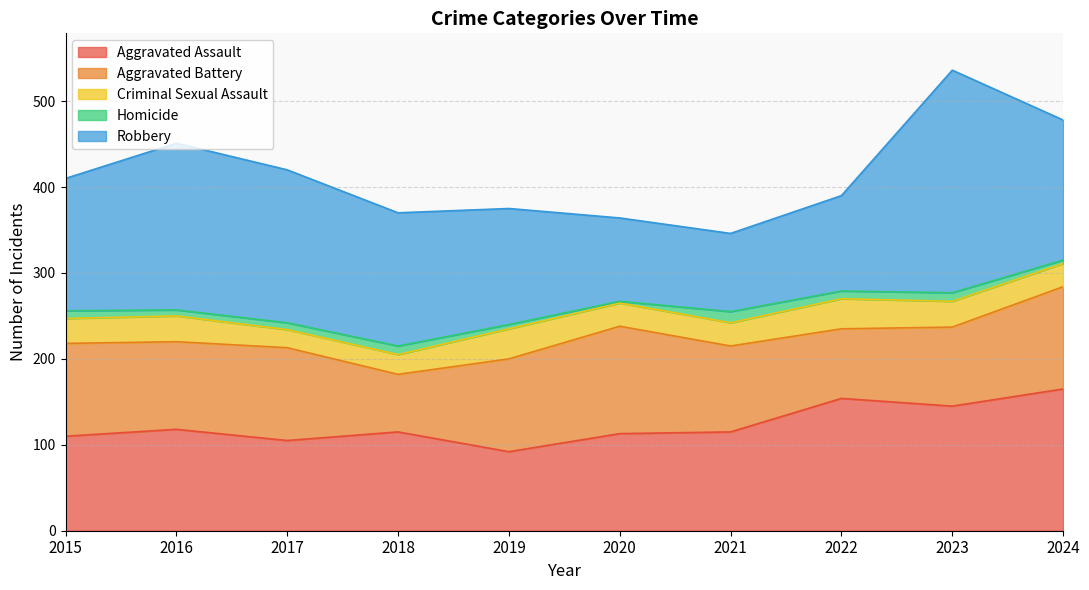

Where is Criminal Sexual Assault nearest to the value 28?

2015